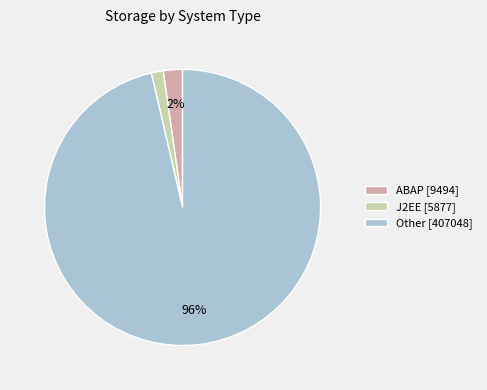

The ABAP [9494] slice represents 16% of the pie. True or false?

False